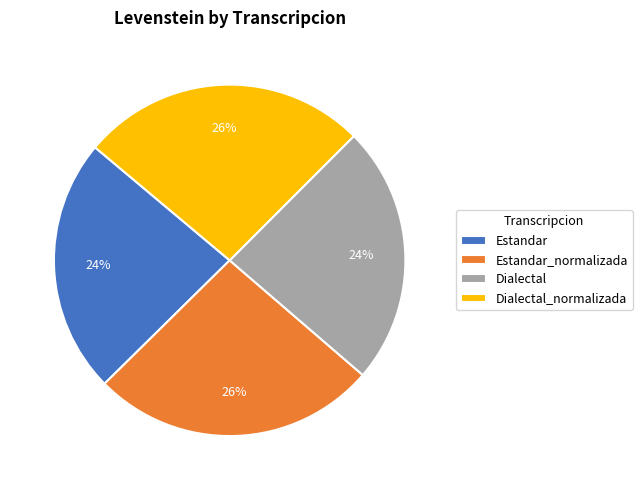

Does Estandar_normalizada represent more than half of the total?

No